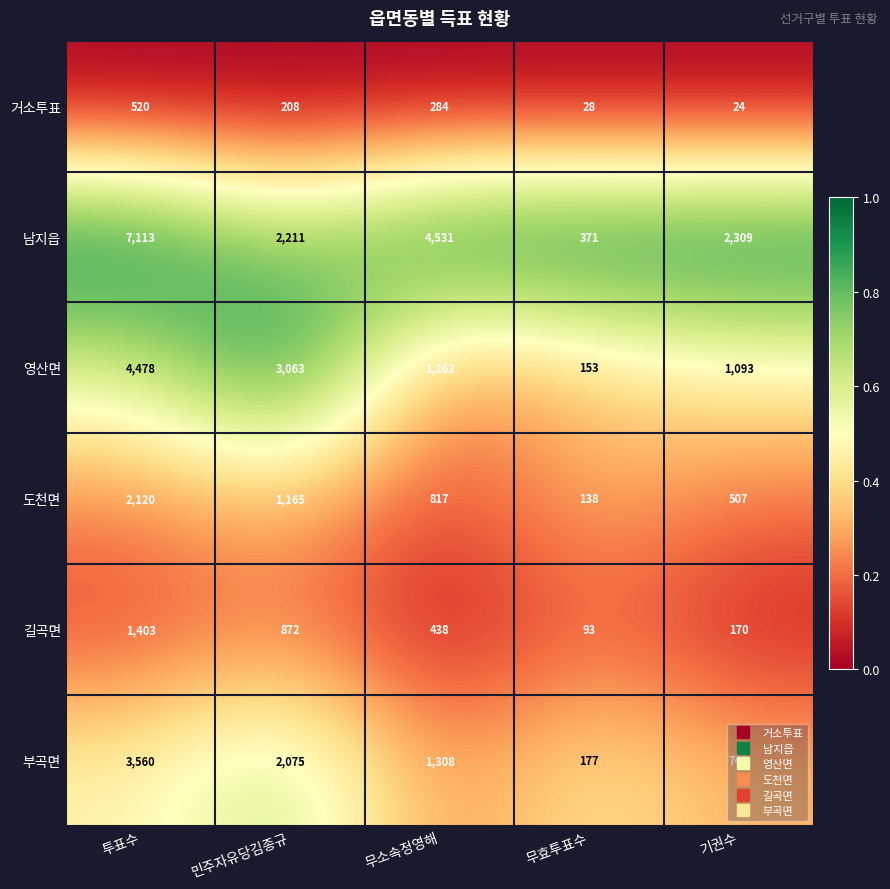

Which series has the largest total across all categories?

남지읍